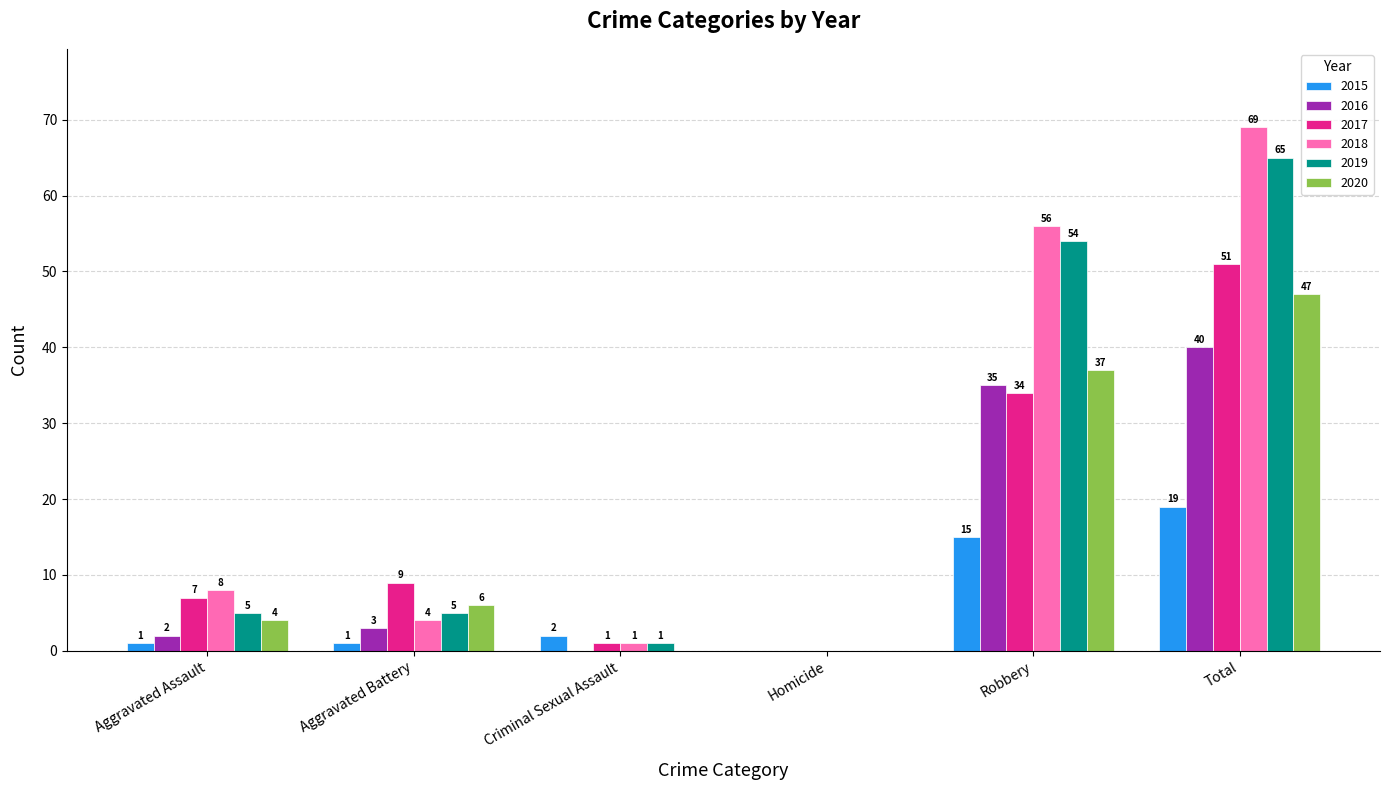

What is the total value across all series at Robbery?

231